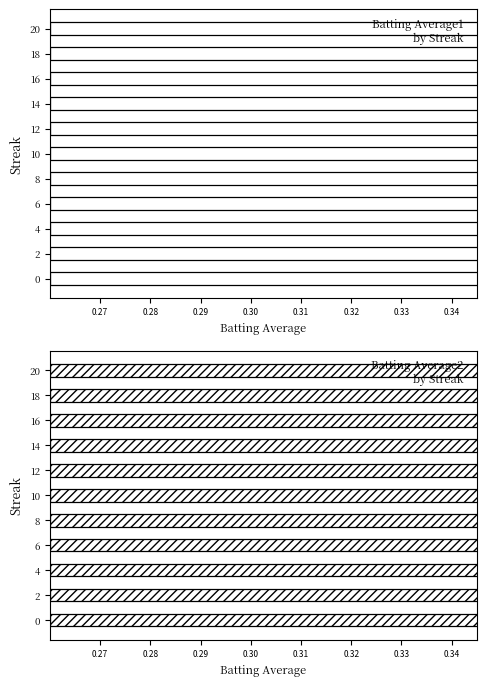

What are all the series names shown in the legend?

Batting Average1, Batting Average2